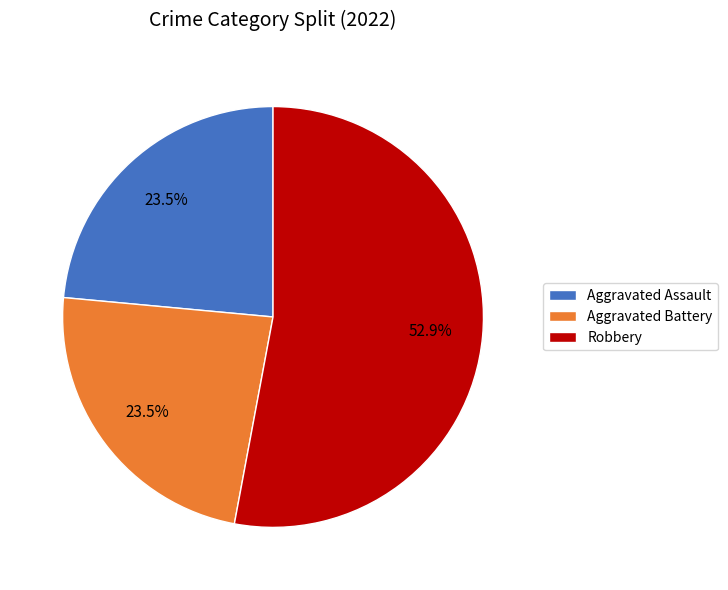

How many segments does this pie chart have?

3